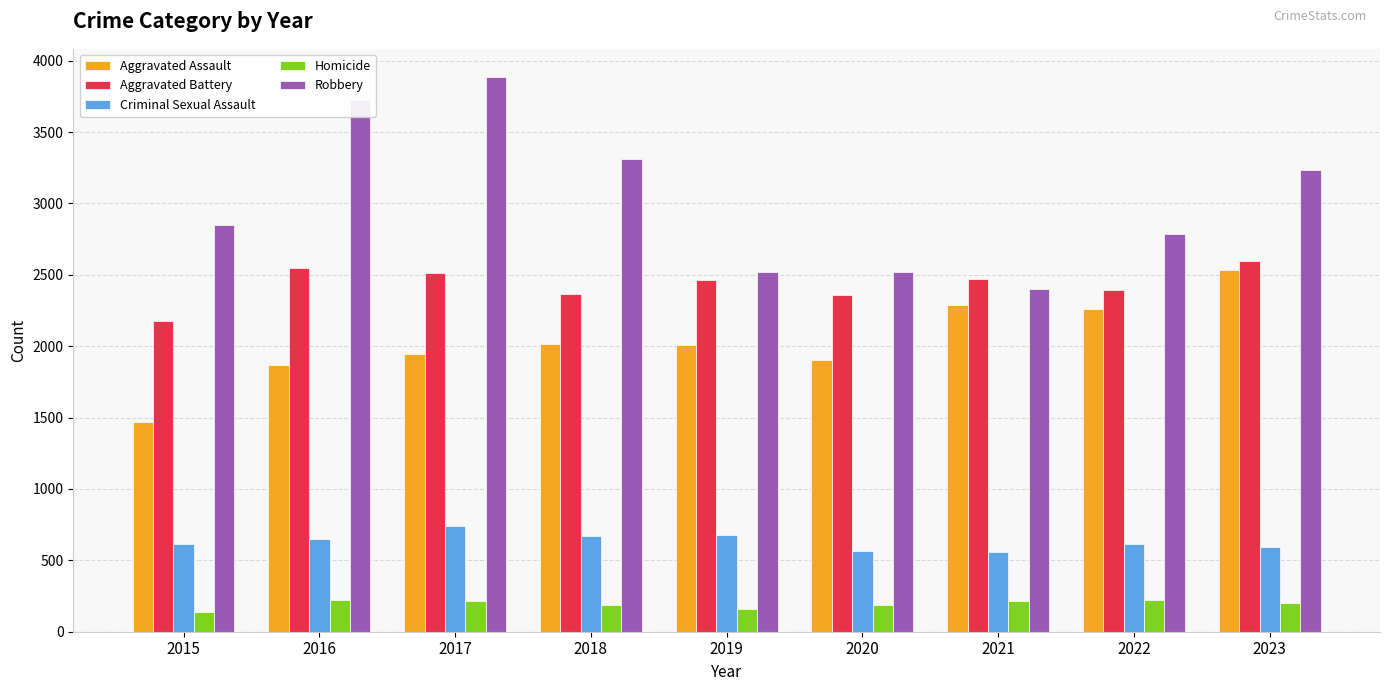

How many categories are shown in the chart?

9